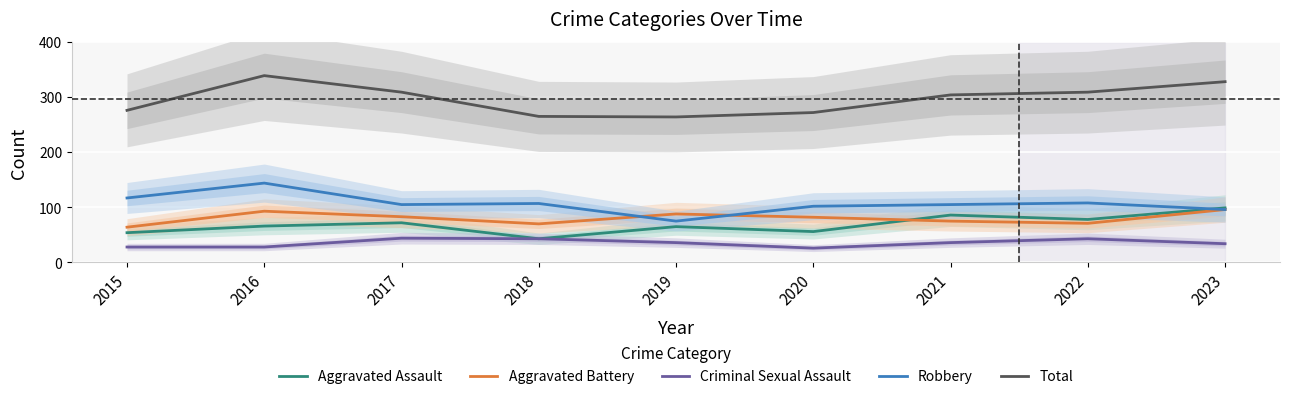

At which label does Total reach its minimum?

2019